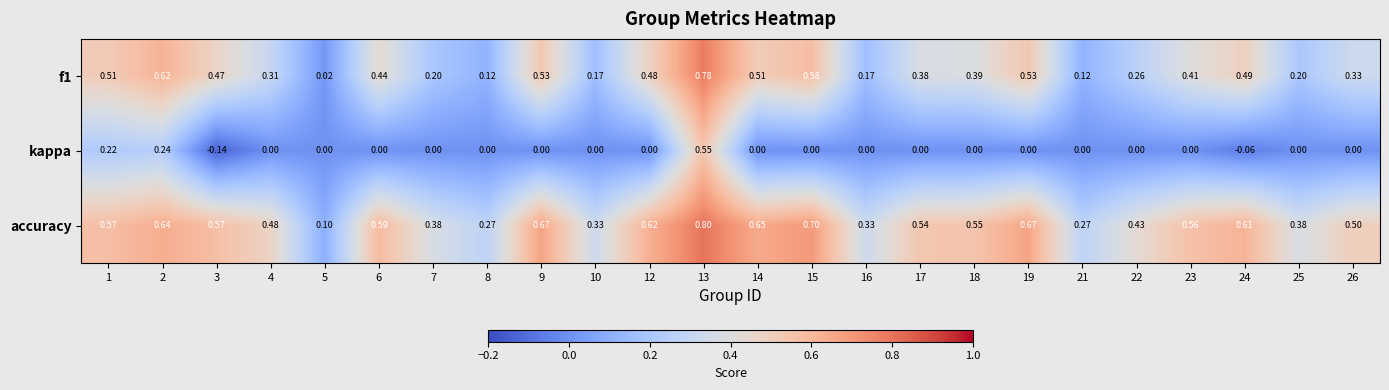

Is the value of f1 at 18 greater than the value of kappa at 18?

Yes